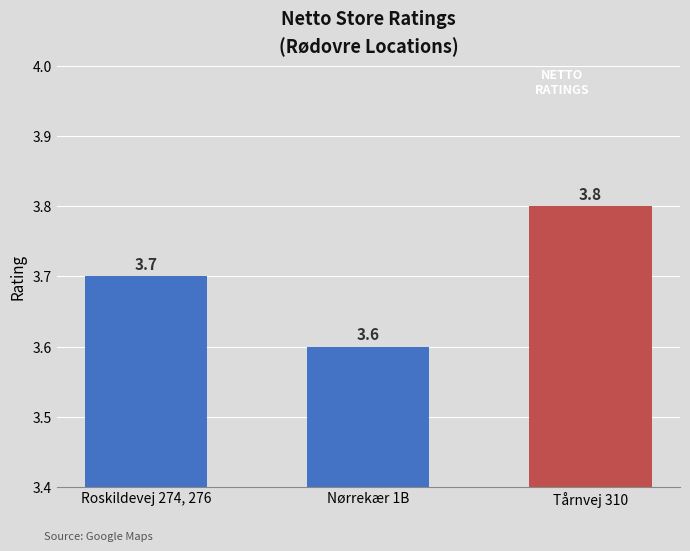

What is the change in value from Nørrekær 1B to Tårnvej 310?

+0.2